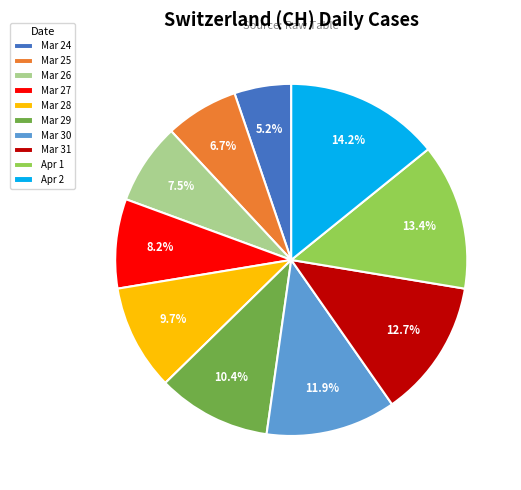

What is the ratio of the value at Mar 25 to the value at Mar 27?

0.8